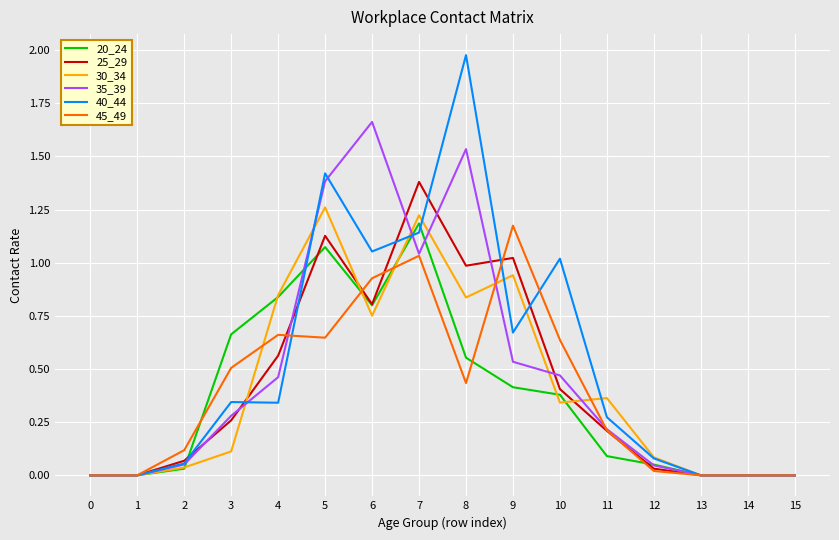

Which series has the largest range (max minus min)?

40_44